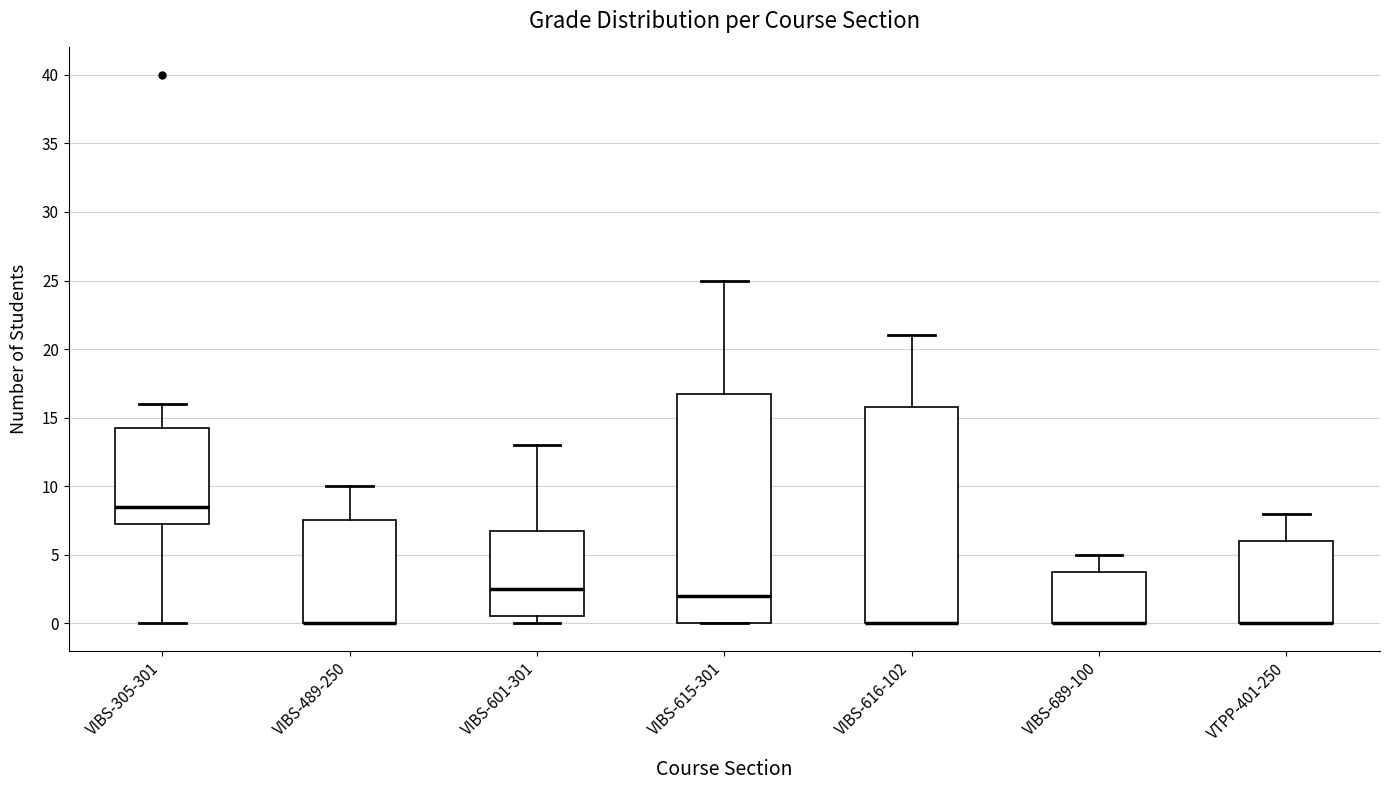

Where is the upper edge of the box for VIBS-489-250 on the y-axis? The values are not printed on the chart, so give them approximately, as read against the axis.

7.5